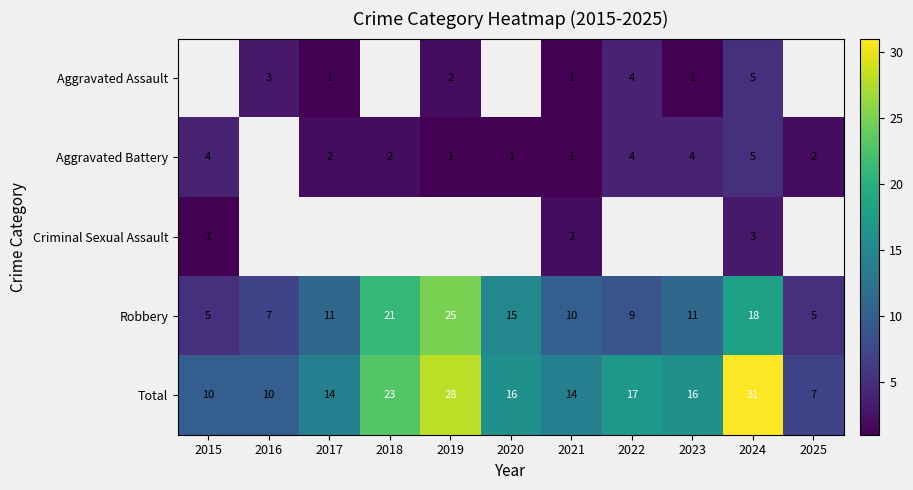

How many categories are shown in the chart?

11